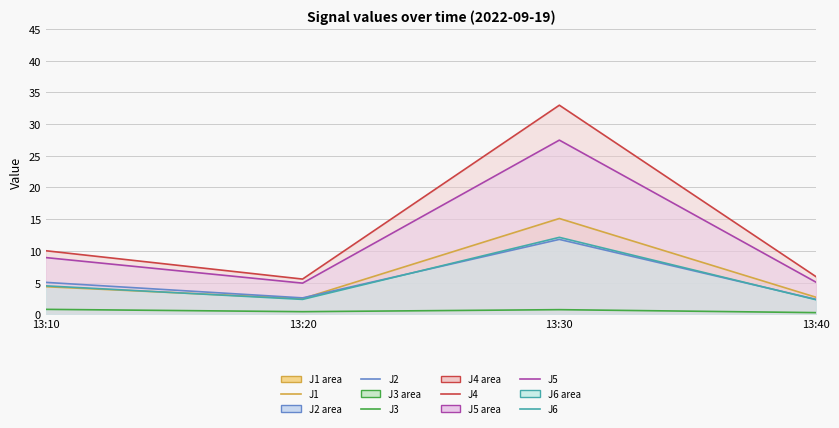

Which category has the lowest value across all series?

13:40